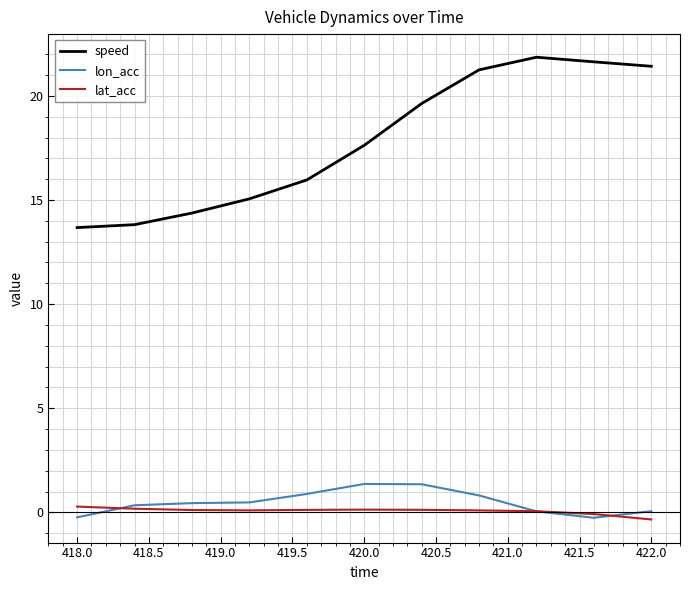

Which series has the largest total across all categories?

speed